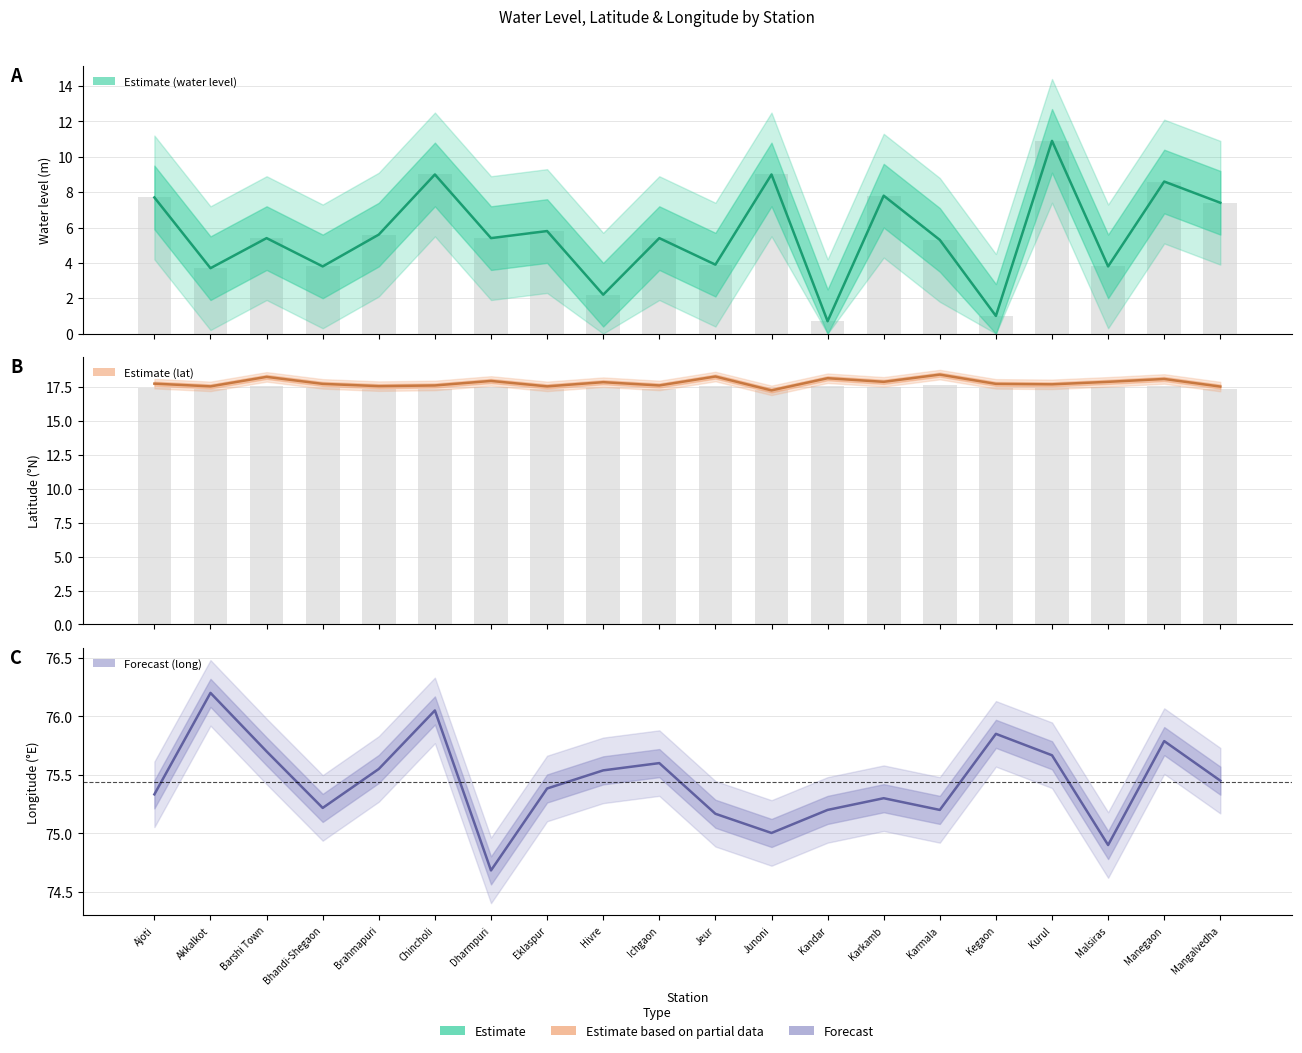

The value of long at Akkalkot is 123.7. True or false?

False